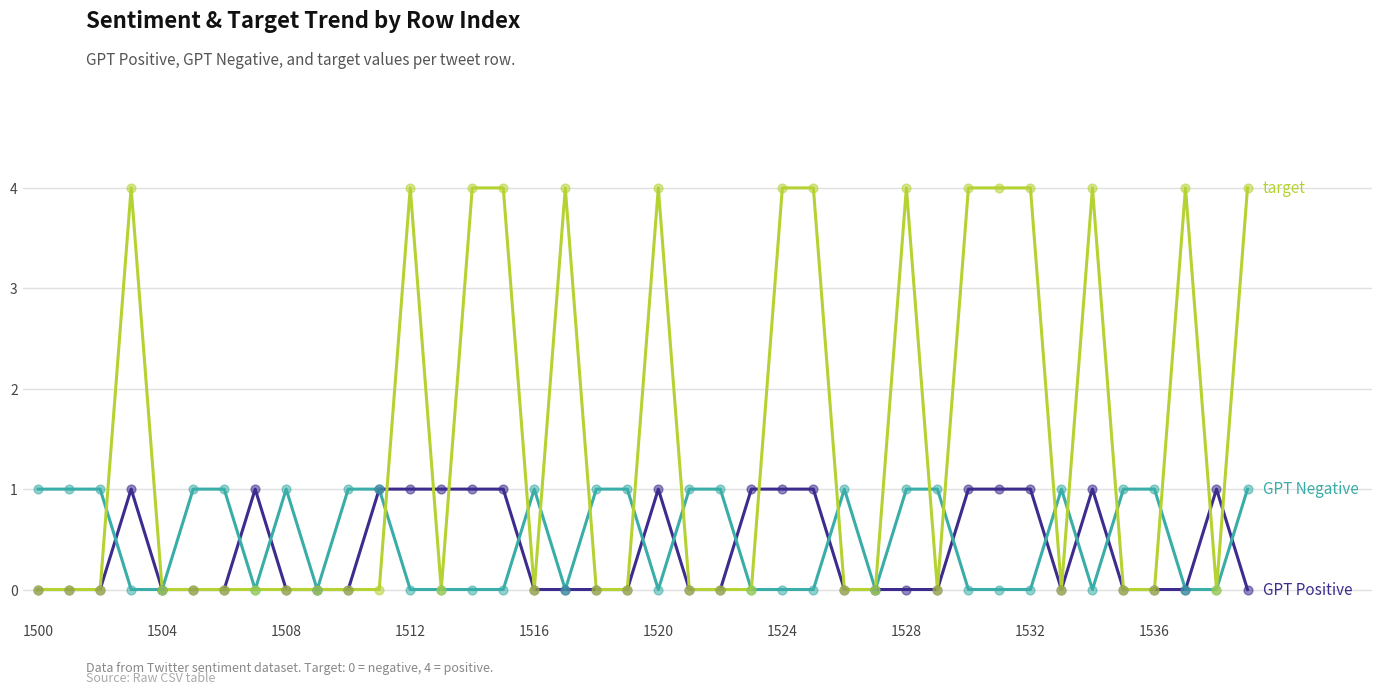

What is the maximum value shown in the chart?

4